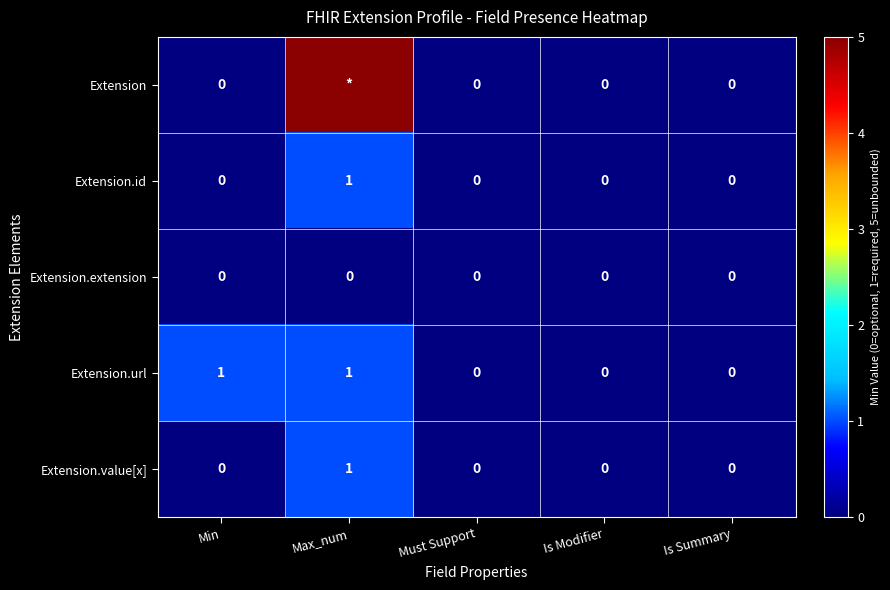

Which series changed the most between Min and Is Summary?

Extension.url